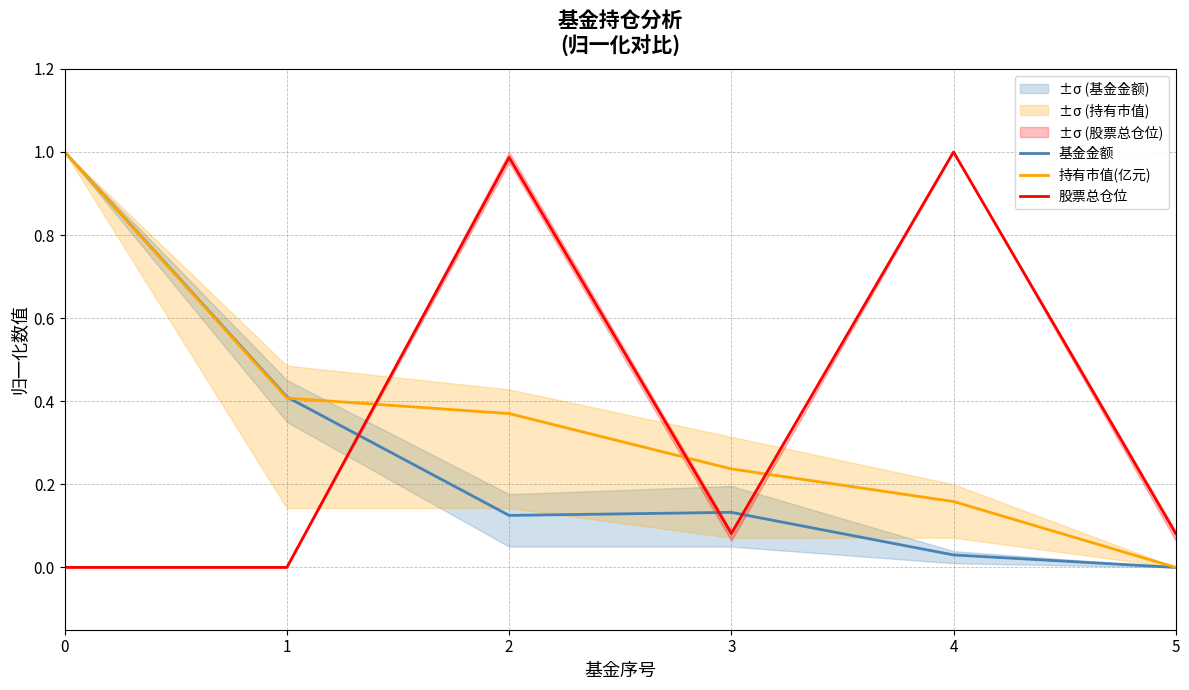

How many values in 持有市值(亿元) are above zero?

5